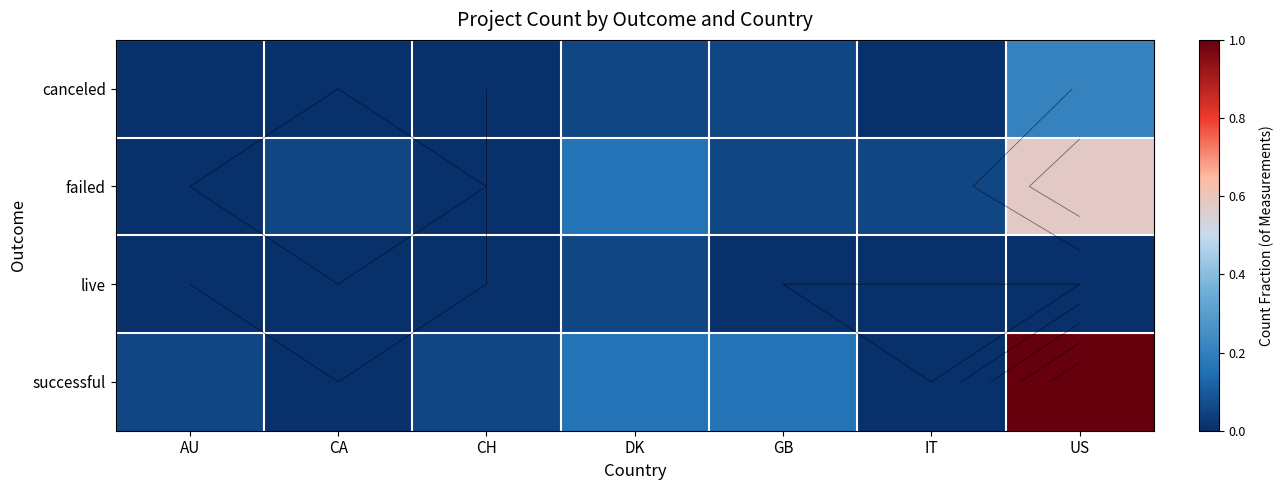

What is the maximum value shown in the chart?

1.0